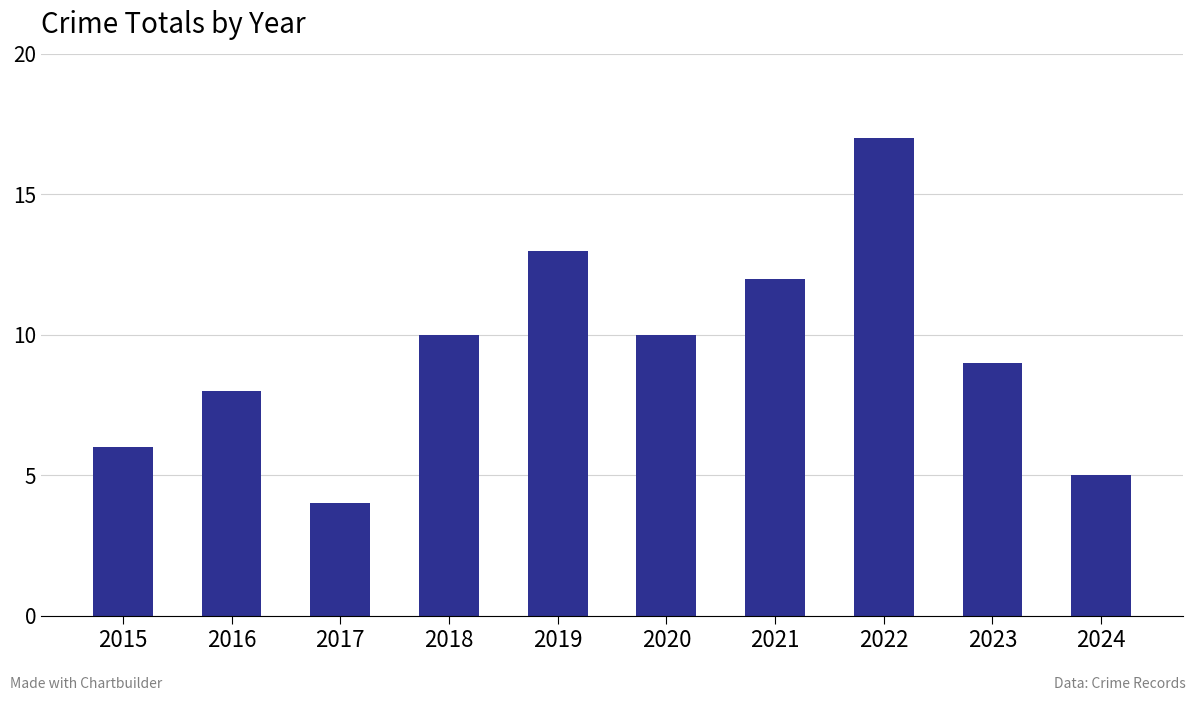

Reading left to right, transcribe all the data shown in this chart.

6	8	4	10	13	10	12	17	9	5